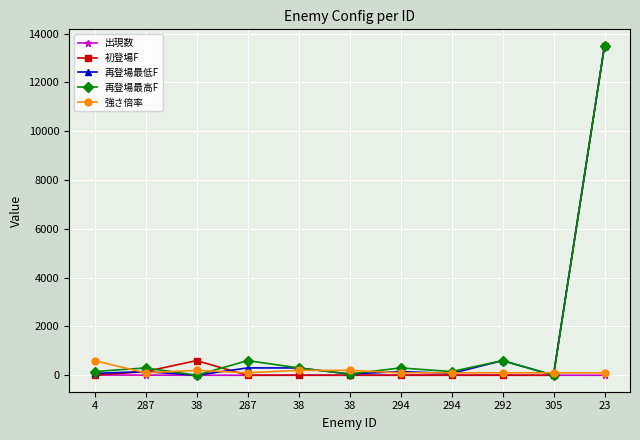

What are all the series names shown in the legend?

出現数, 初登場F, 再登場最低F, 再登場最高F, 強さ倍率